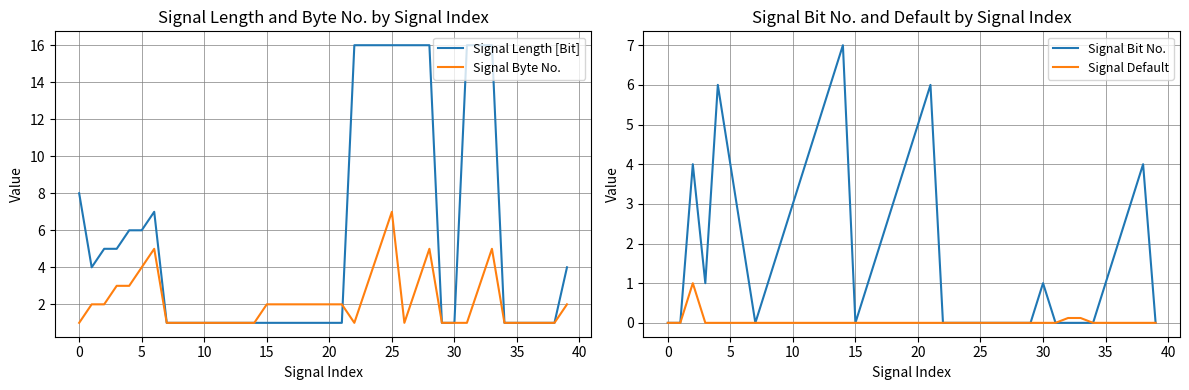

At which label does Signal Byte No. reach its peak?

25